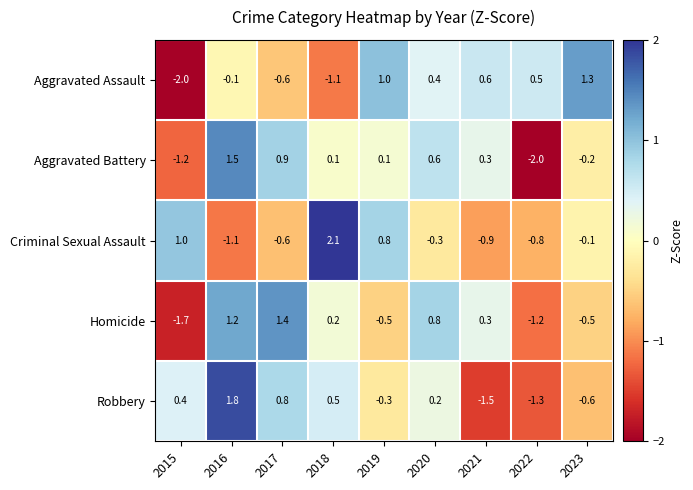

At which category is the sum across all series the highest?

2016